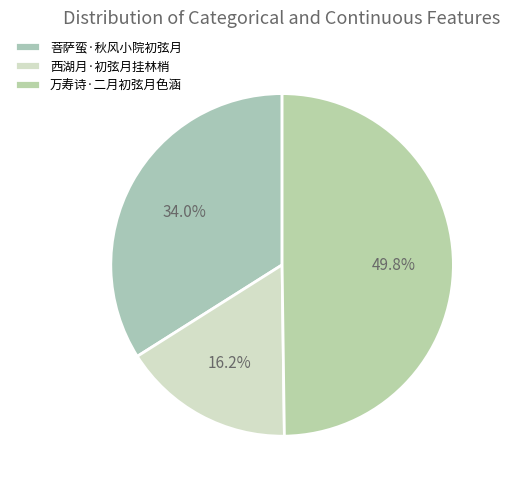

How many slices are in this pie chart?

3